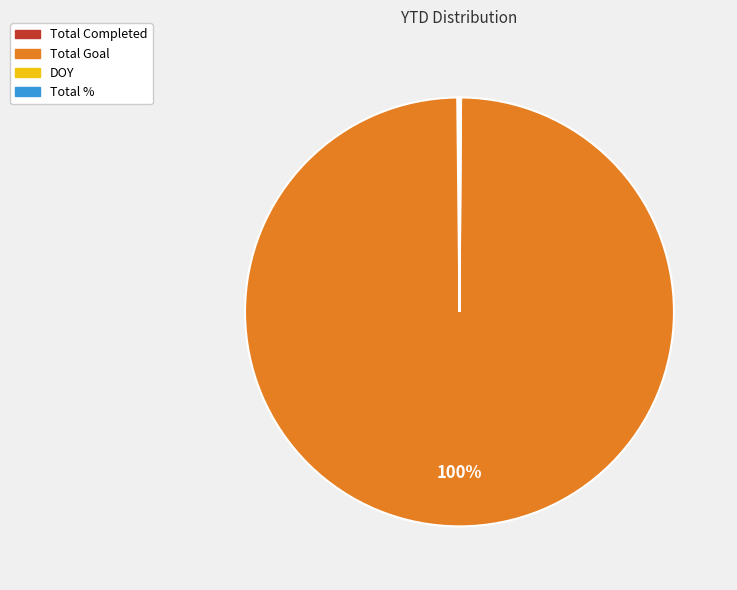

Which category accounts for the majority?

Total Goal